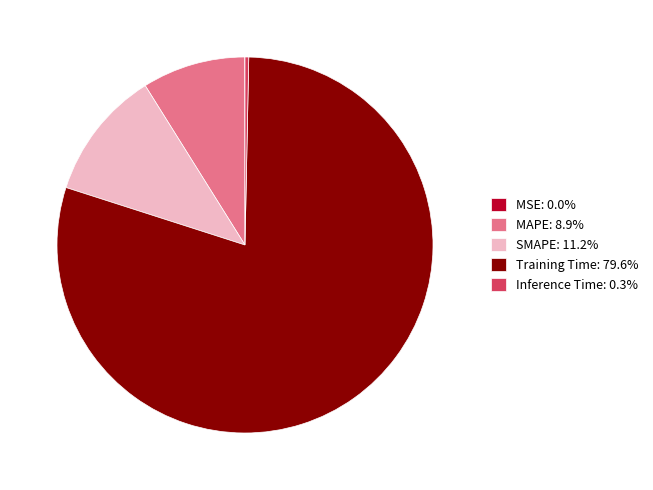

Is there a majority slice in this chart?

Yes